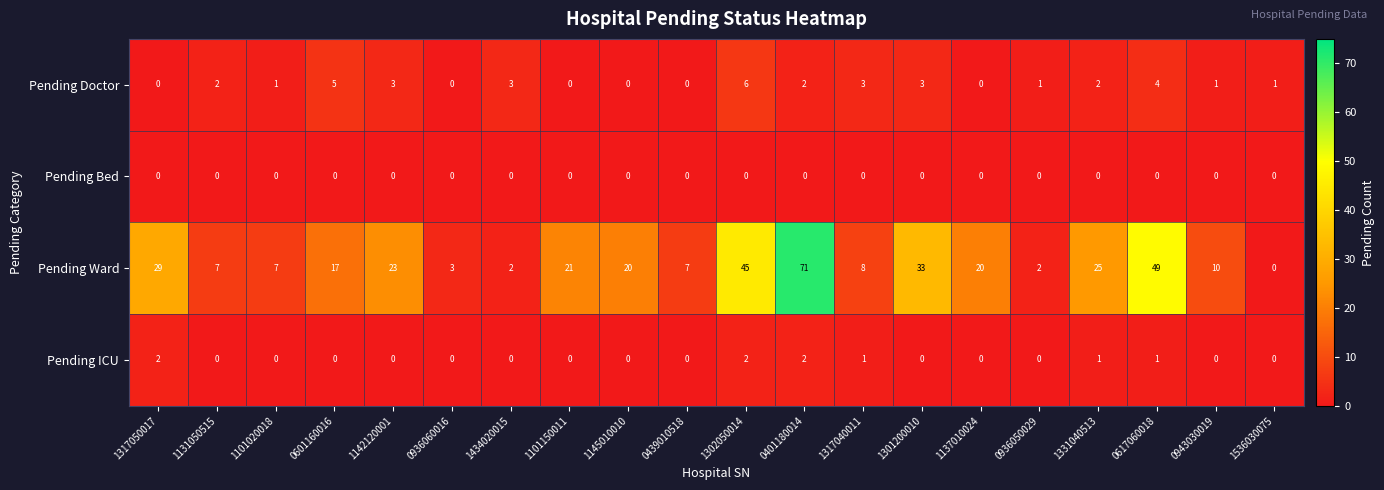

Which label corresponds to the largest value in the chart?

0401180014